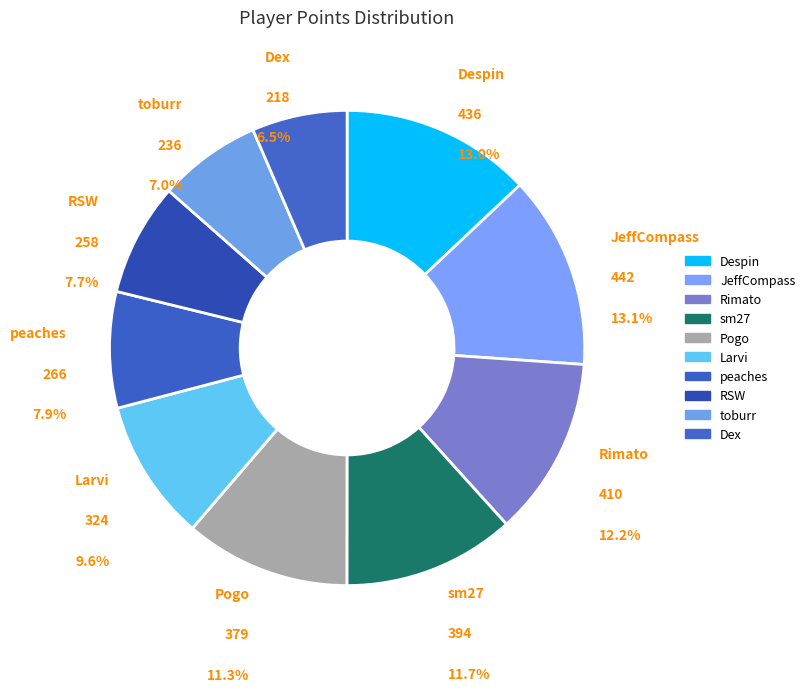

Which slice is the smallest?

Dex